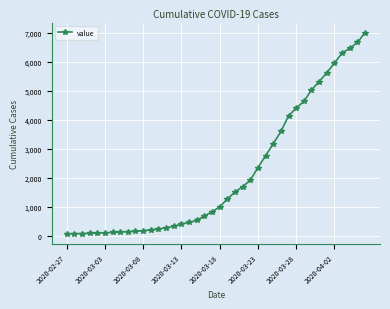

What is the sum of all values?

85793